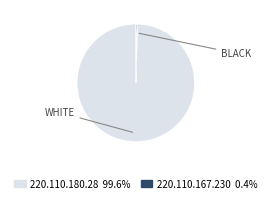

Rank the categories by value from lowest to highest.

220.110.167.230, 220.110.180.28